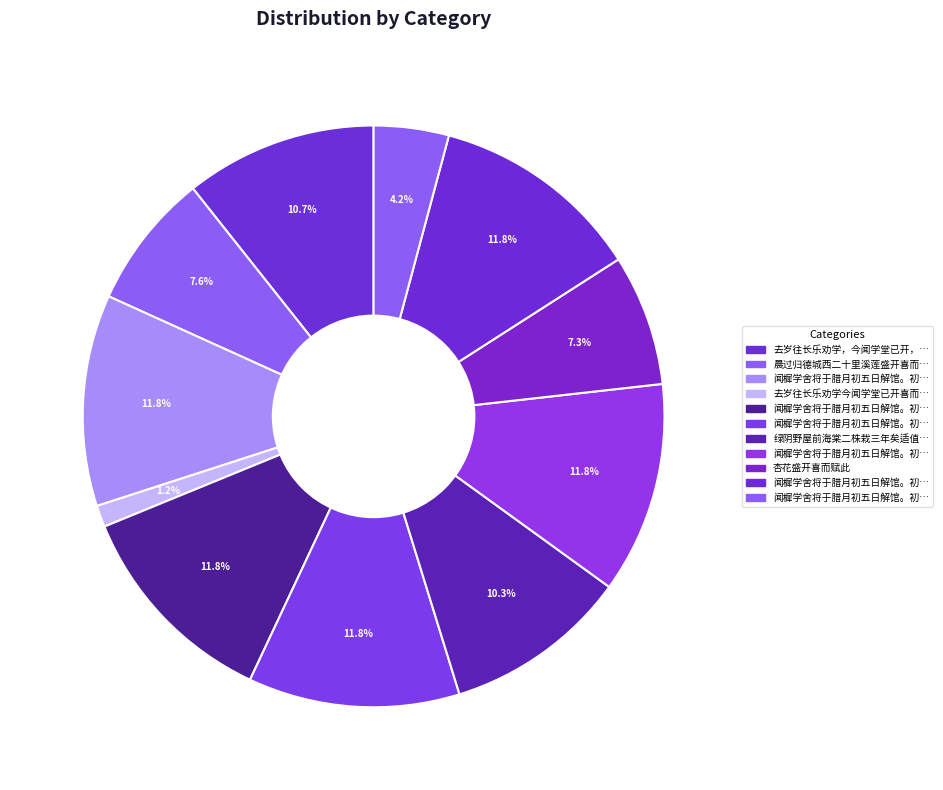

What is the smallest slice in the pie chart?

去岁往长乐劝学今闻学堂已开喜而有作